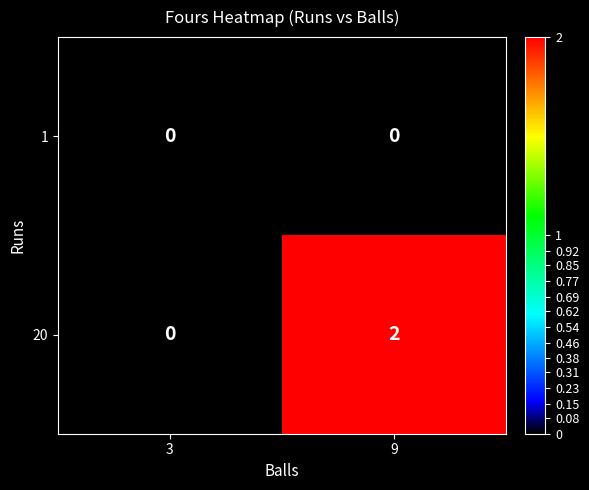

Which series has the widest spread of values?

20